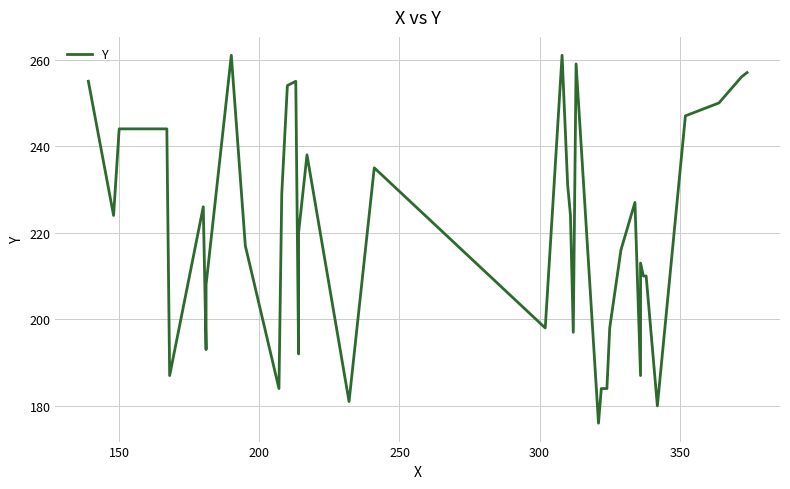

How many lines are shown in the chart?

1